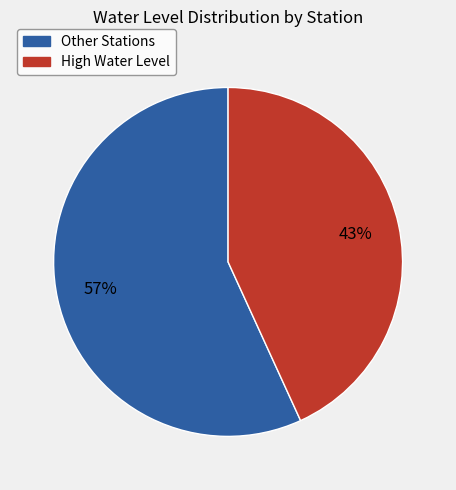

Count the number of slices in the pie.

2